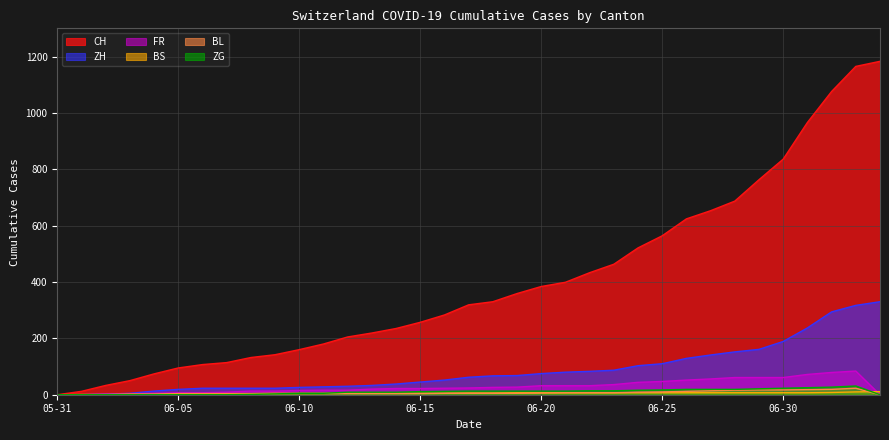

What value does the FR series have at 2020-06-06?

7